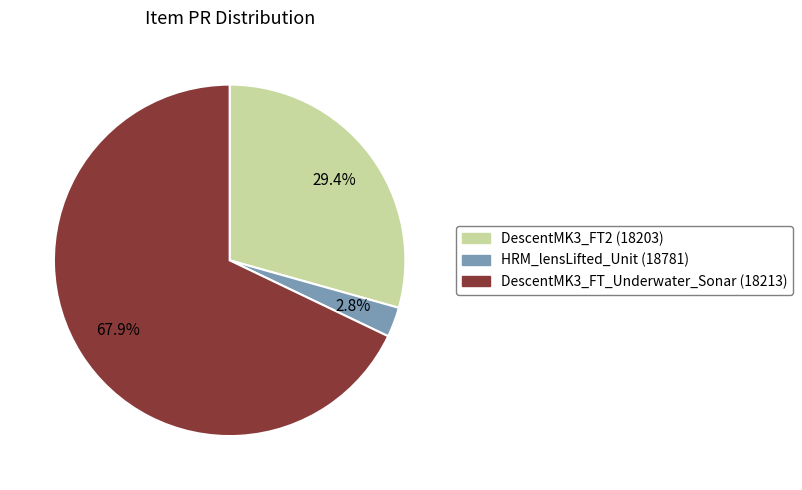

Is there a majority slice in this chart?

Yes